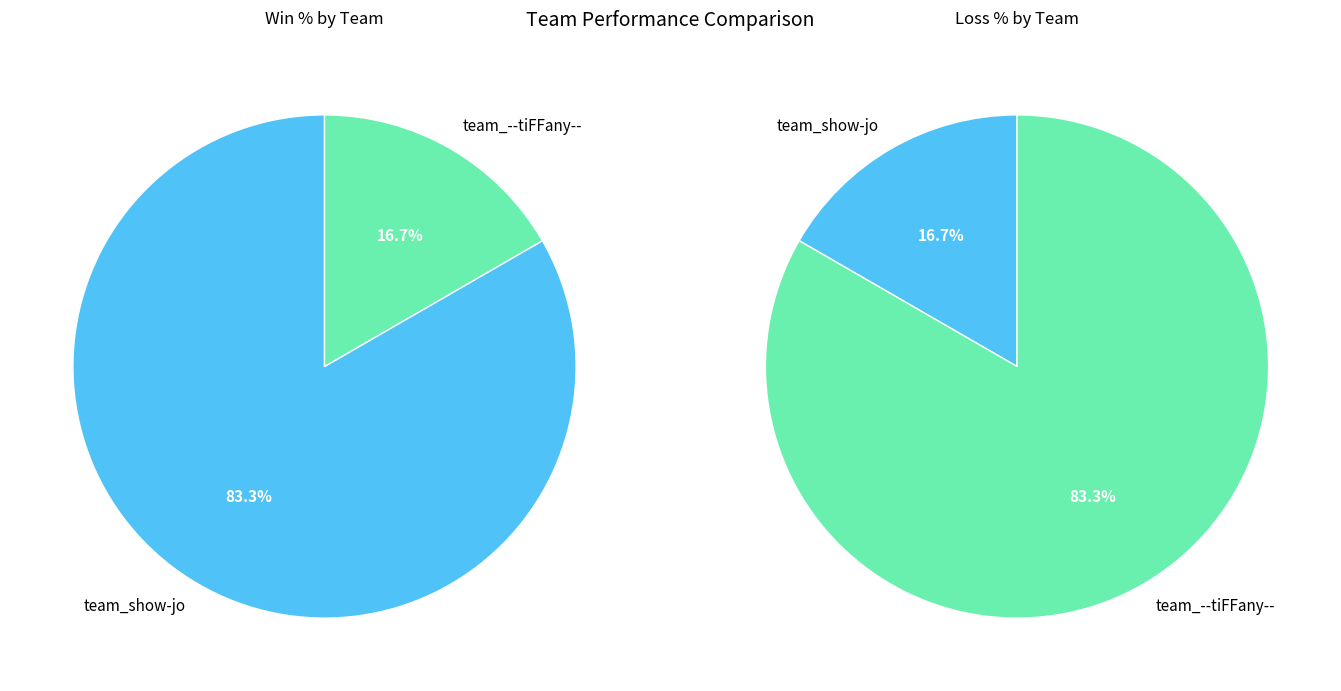

What percentage is the win_values slice, to the nearest percent?

17%